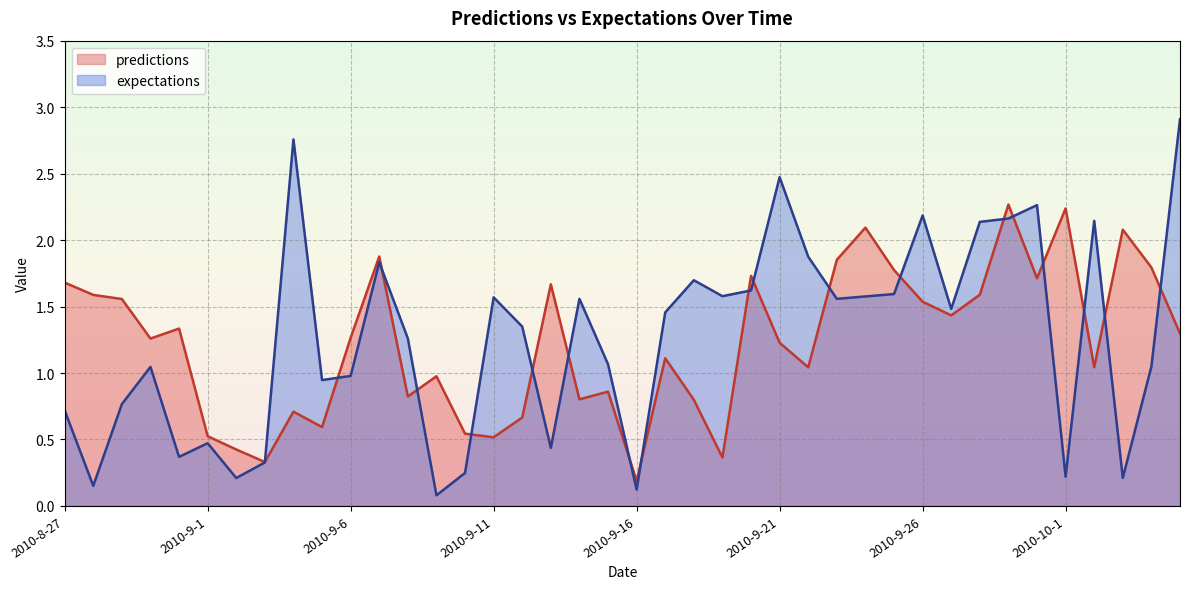

Reading left to right, what are all the values shown in this chart?

predictions: 1.7	1.6	1.6	1.3	1.3	0.5	0.4	0.3	0.7	0.6	1.3	1.9	0.8	1.0	0.5	0.5	0.7	1.7	0.8	0.9	0.2	1.1	0.8	0.4	1.7	1.2	1.0	1.9	2.1	1.8	1.5	1.4	1.6	2.3	1.7	2.2	1.0	2.1	1.8	1.3
expectations: 0.7	0.2	0.8	1.0	0.4	0.5	0.2	0.3	2.8	0.9	1.0	1.8	1.3	0.1	0.2	1.6	1.3	0.4	1.6	1.1	0.1	1.5	1.7	1.6	1.6	2.5	1.9	1.6	1.6	1.6	2.2	1.5	2.1	2.2	2.3	0.2	2.1	0.2	1.0	2.9